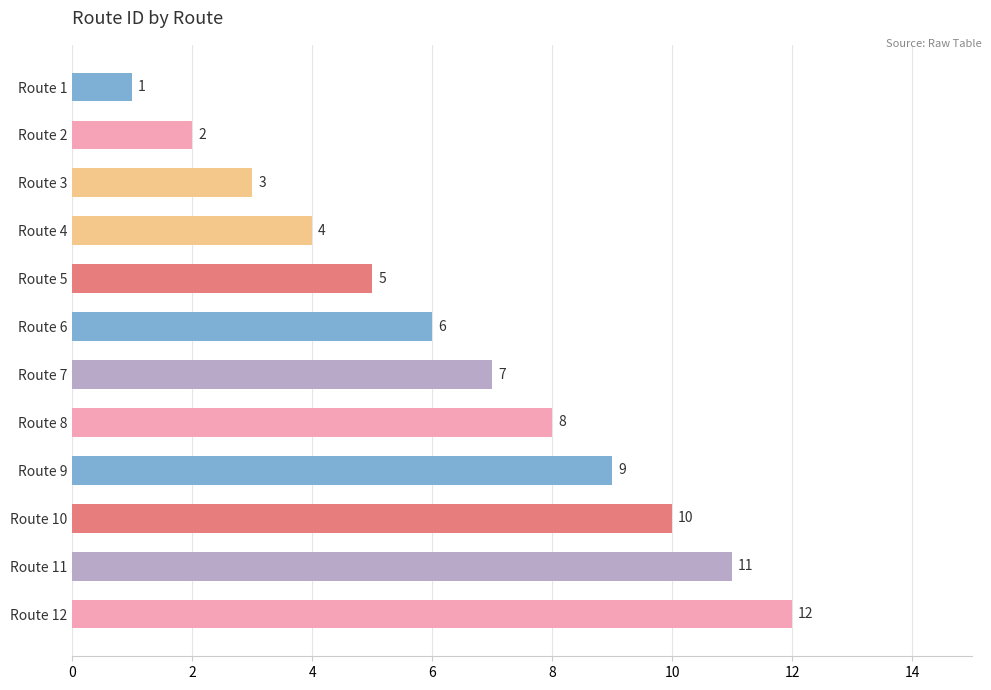

What is the value of the 3rd bar from the top?

3